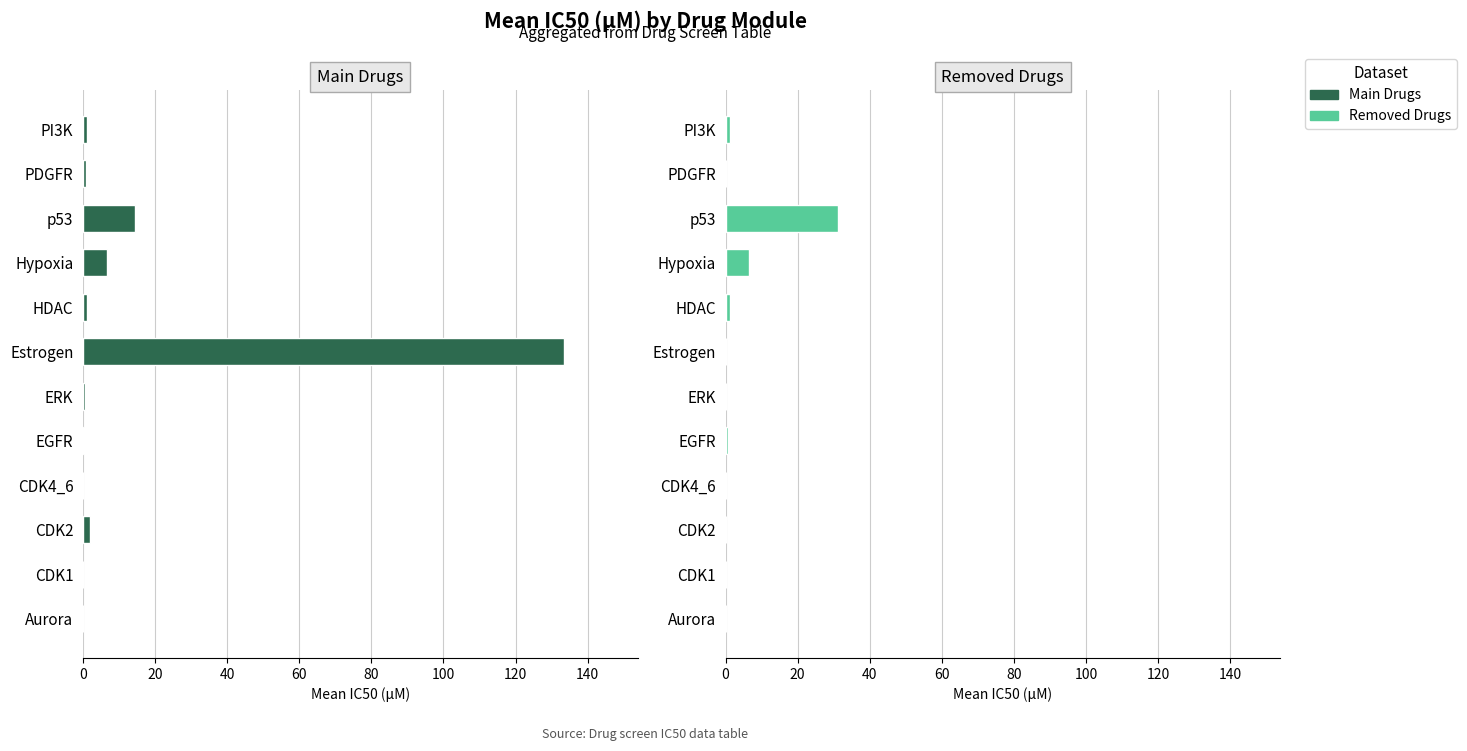

Reading right to left, list all the values displayed in this chart.

Main Drugs: 1.1	0.8	14.5	6.6	1.1	133.3	0.6	0.3	0.1	2.0	0.1	0.0
Removed Drugs: 1.1	0.0	31.1	6.6	1.1	0.0	0.0	0.8	0.1	0.0	0.1	0.0